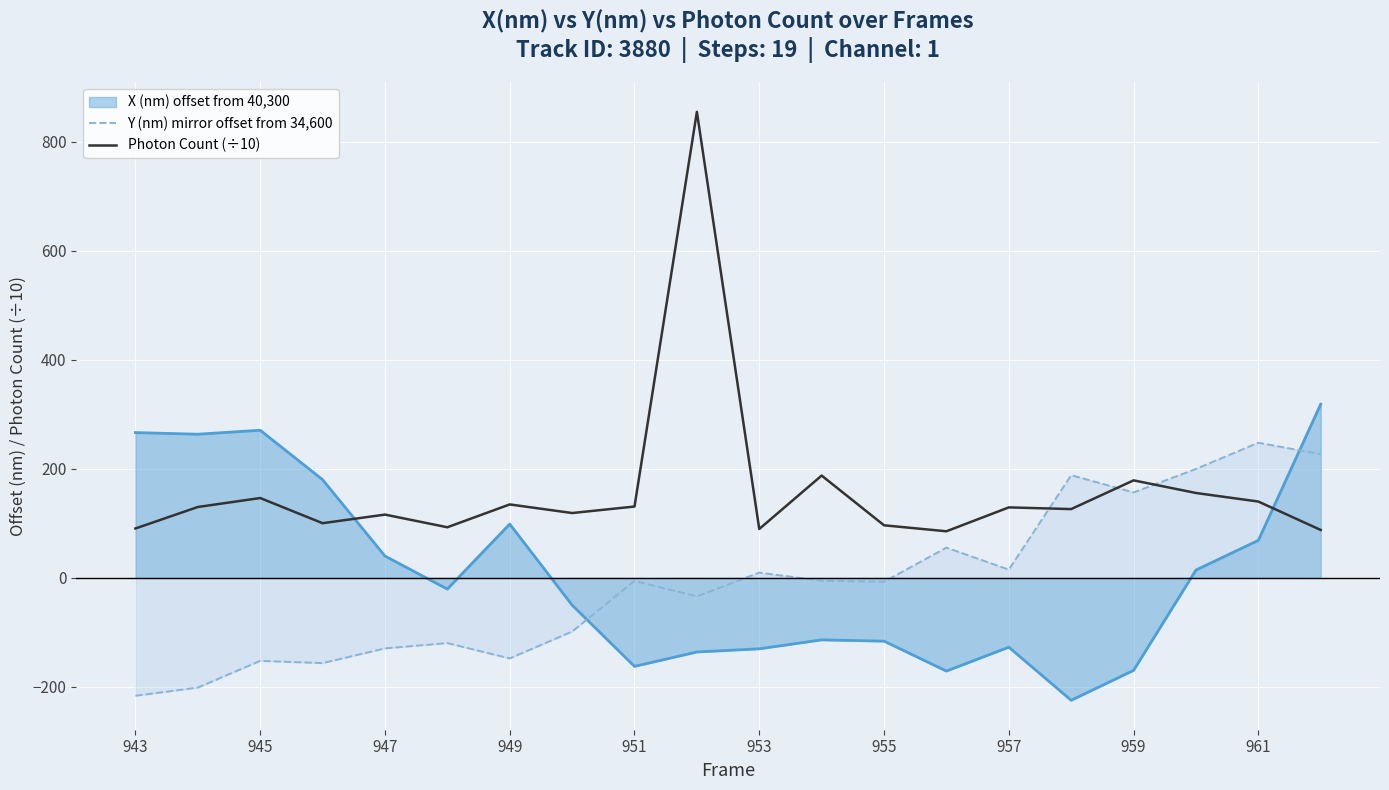

What is the smallest value displayed?

-224.4